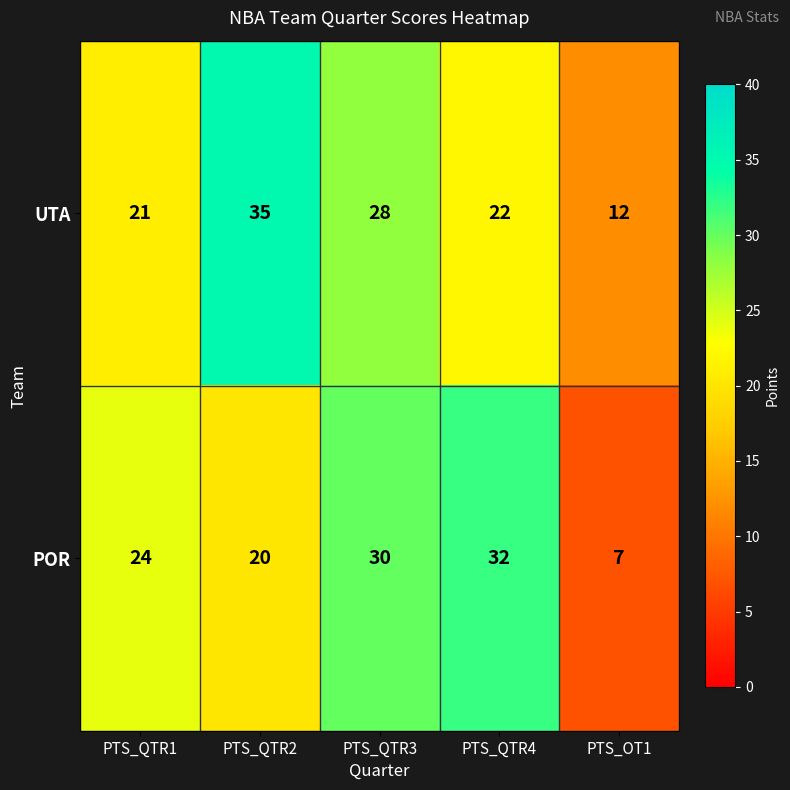

At how many categories does at least one series exceed 19?

4